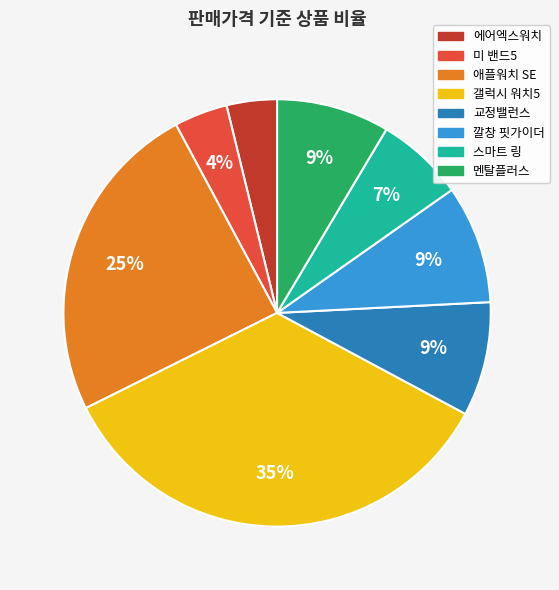

Do 교정밸런스 and 애플워치 SE together represent more than half of the pie?

No